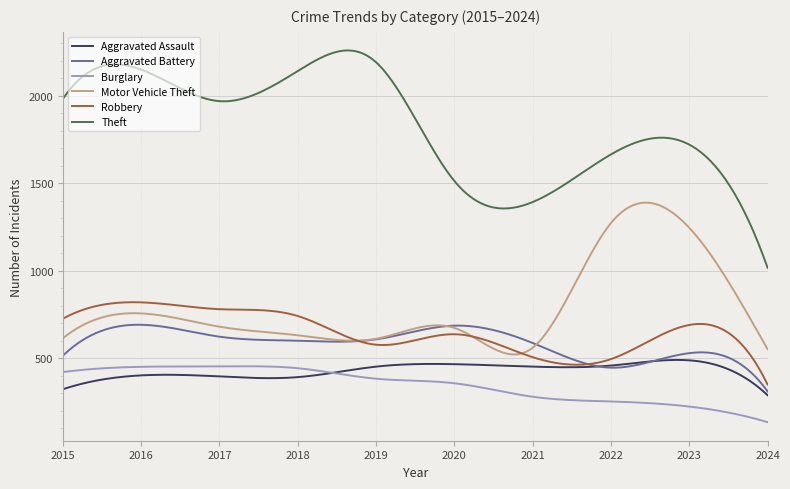

True or false: Burglary and Aggravated Battery intersect in this chart.

False